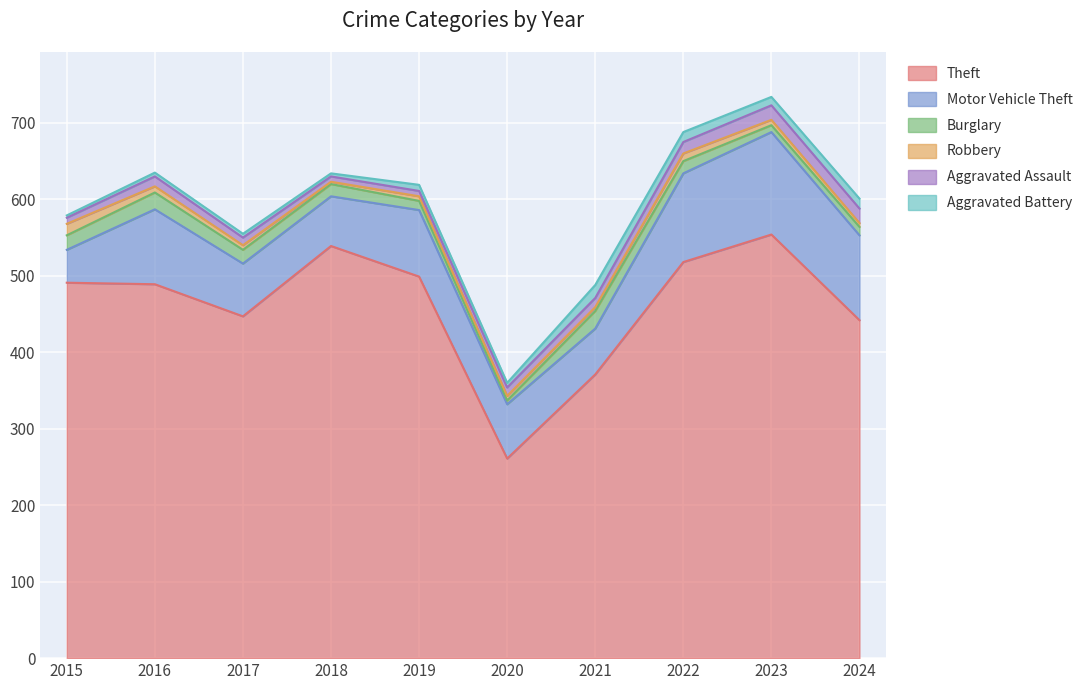

Reading left to right, extract all data points from this chart.

Theft: 2015=491	2016=489	2017=447	2018=539	2019=499	2020=261	2021=371	2022=518	2023=554	2024=442
Motor Vehicle Theft: 2015=43	2016=98	2017=69	2018=65	2019=87	2020=71	2021=60	2022=116	2023=134	2024=111
Burglary: 2015=19	2016=22	2017=18	2018=16	2019=12	2020=5	2021=23	2022=16	2023=9	2024=11
Robbery: 2015=15	2016=8	2017=6	2018=3	2019=6	2020=6	2021=5	2022=10	2023=7	2024=5
Aggravated Assault: 2015=8	2016=13	2017=10	2018=7	2019=7	2020=11	2021=12	2022=15	2023=19	2024=19
Aggravated Battery: 2015=3	2016=5	2017=5	2018=4	2019=8	2020=6	2021=17	2022=13	2023=11	2024=13